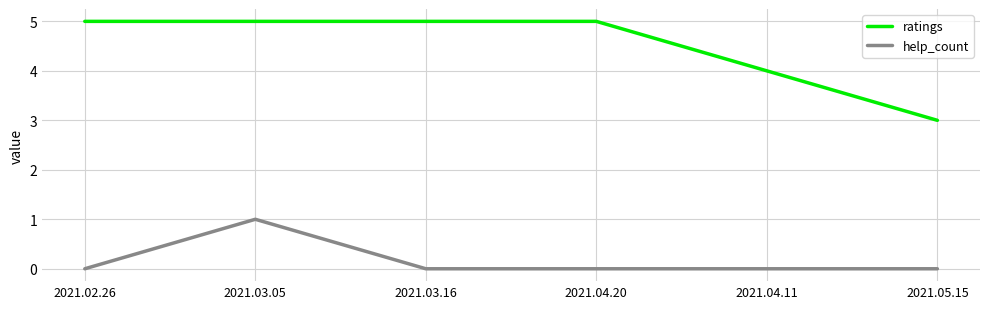

What are all the series names shown in the legend?

ratings, help_count